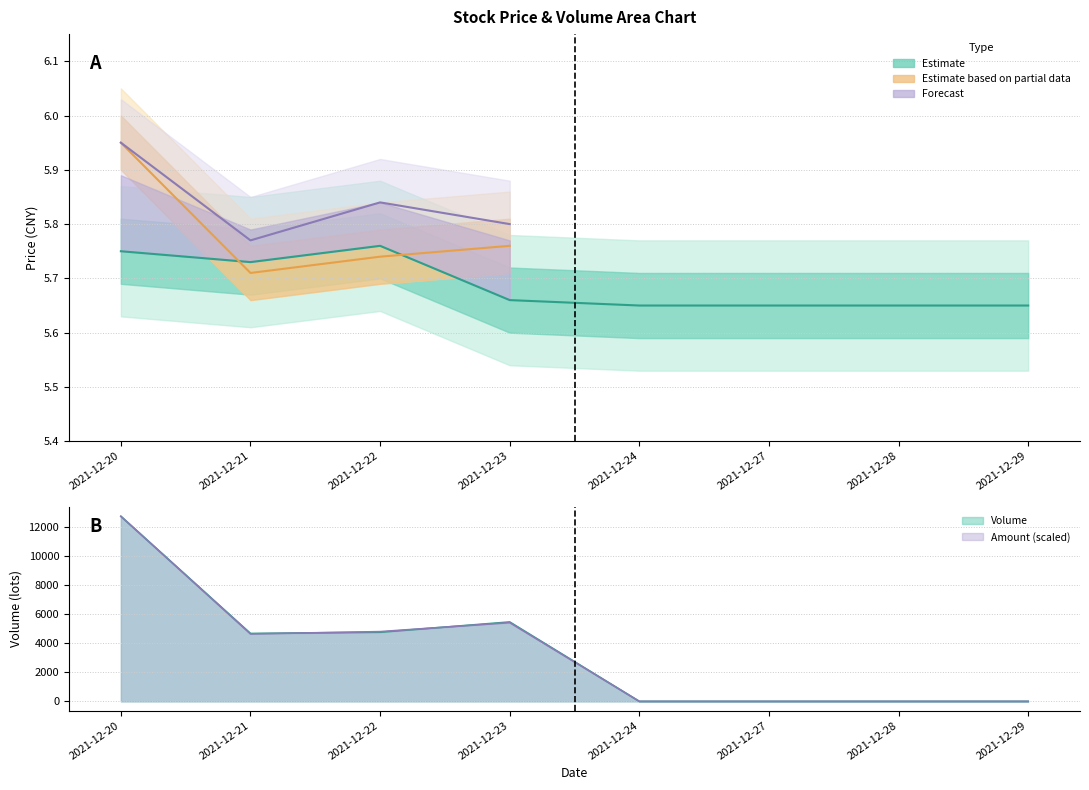

Which series has the widest spread of values?

prev_close